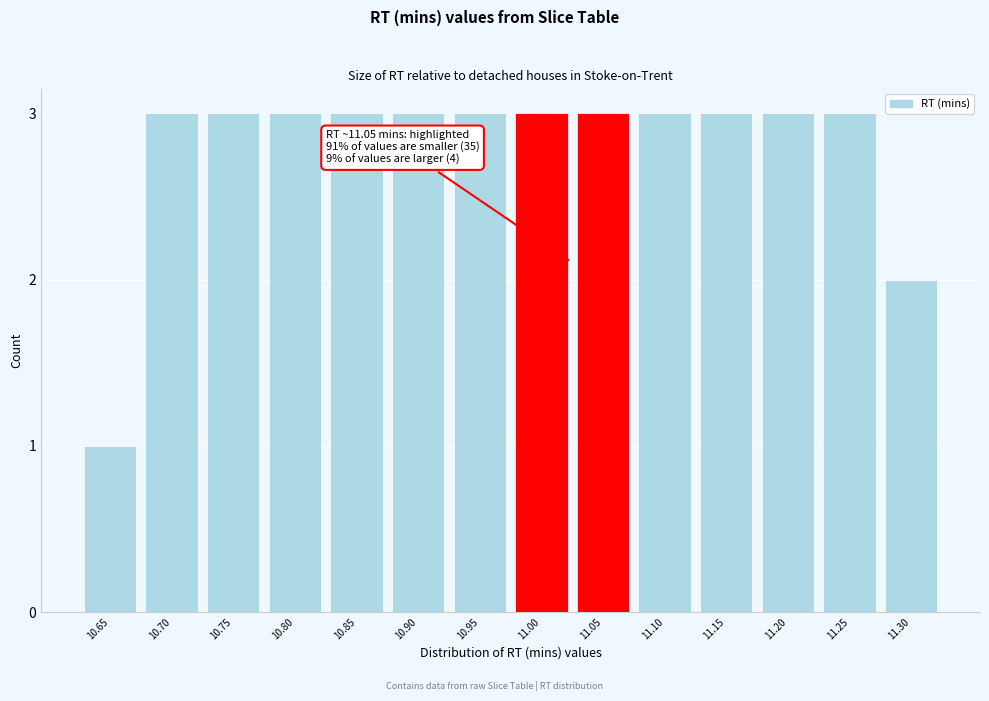

Reading right to left, list all the values displayed in this chart.

11.30=2	11.25=3	11.20=3	11.15=3	11.10=3	11.05=3	11.00=3	10.95=3	10.90=3	10.85=3	10.80=3	10.75=3	10.70=3	10.65=1